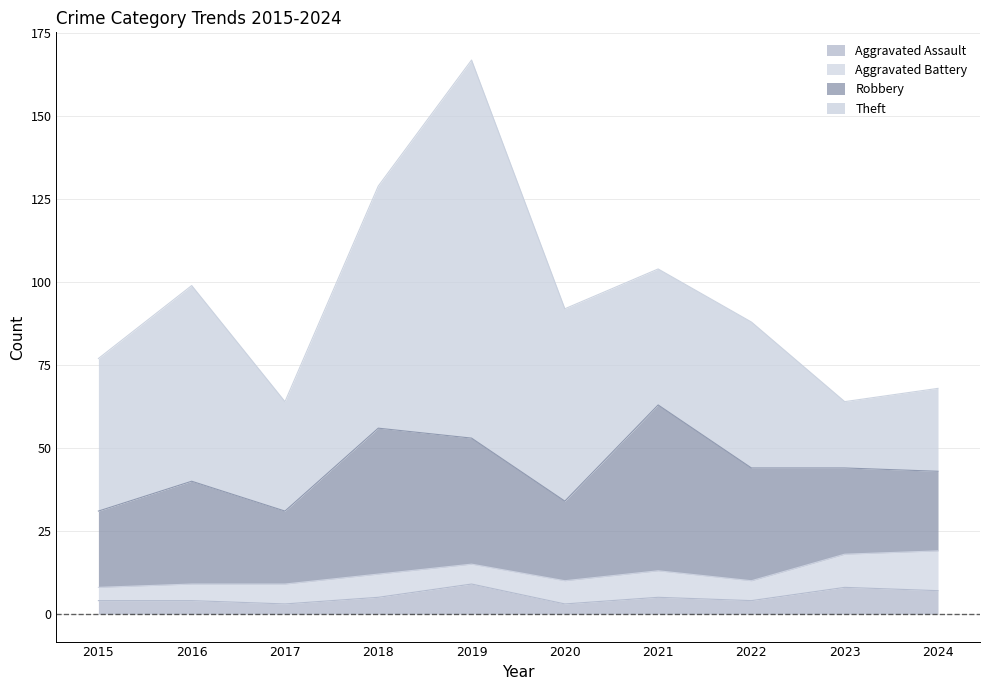

True or false: Aggravated Assault and Aggravated Battery cross at least once.

True